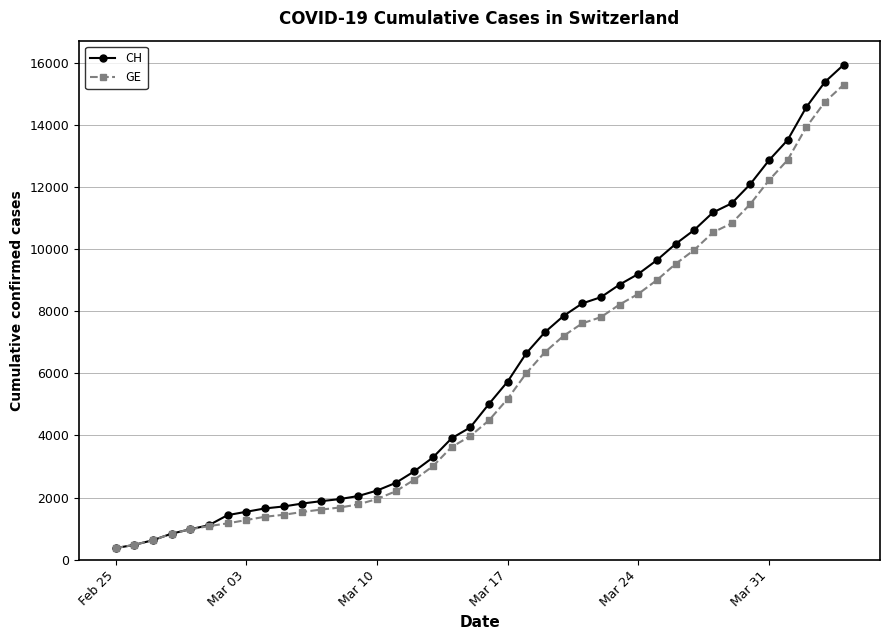

What is the maximum value for CH?

15926